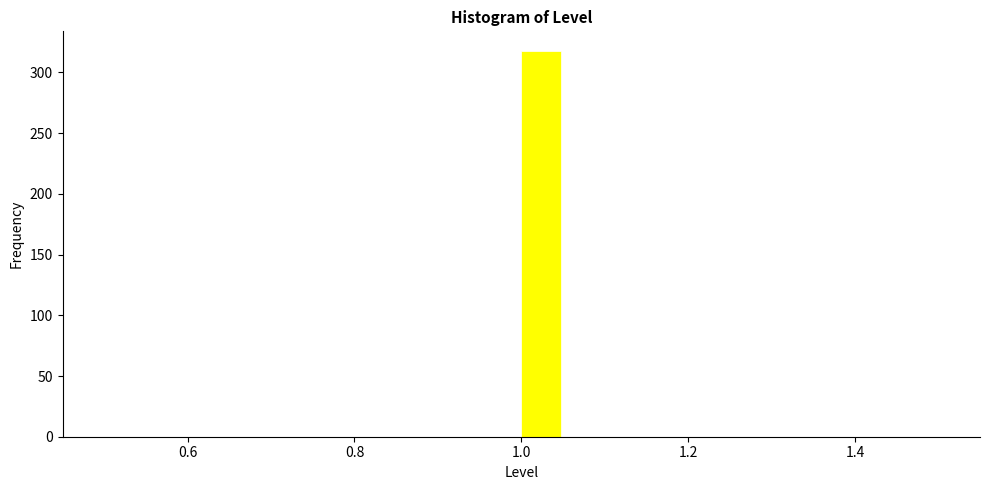

Around what value on the x-axis is the tallest bar? Give the approximate position of its centre, as read against the axis.

1.02